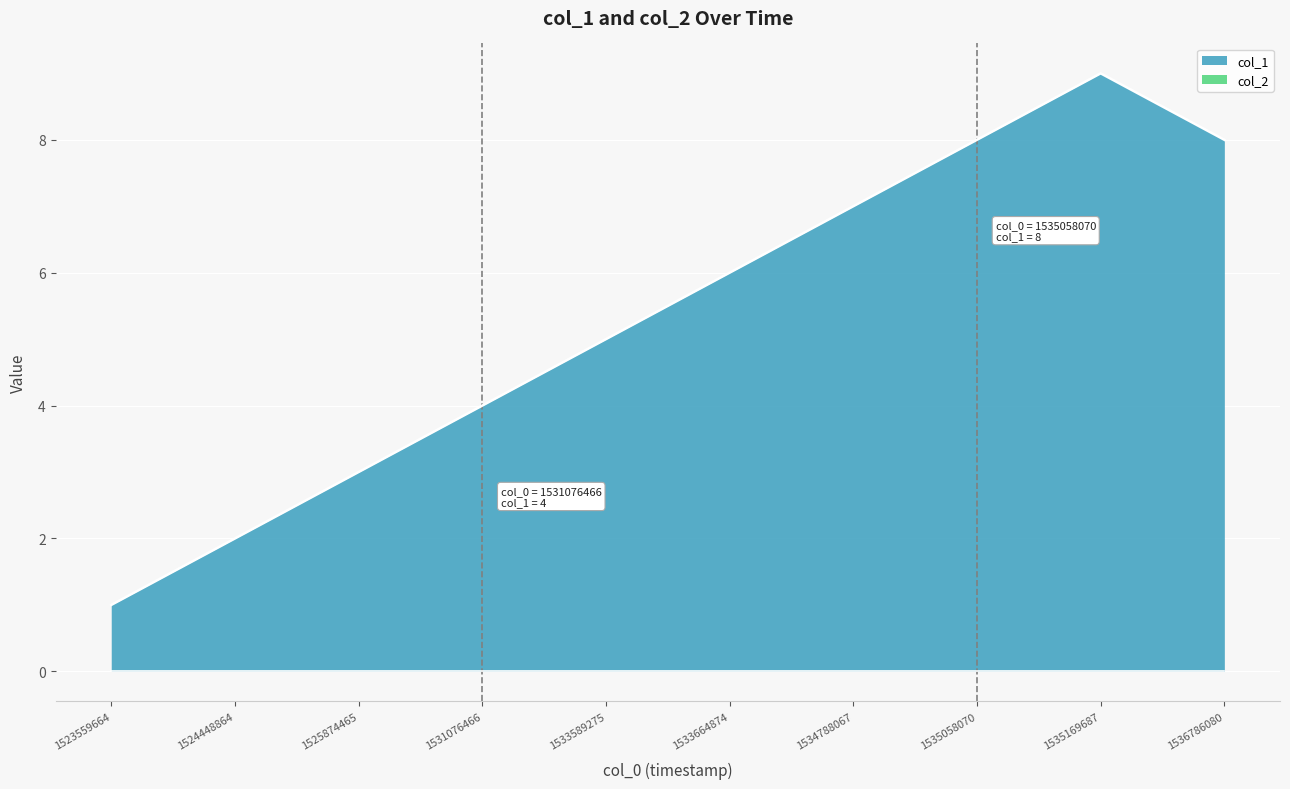

What is the sum of the values at 1531076466 and 1524448864?

6